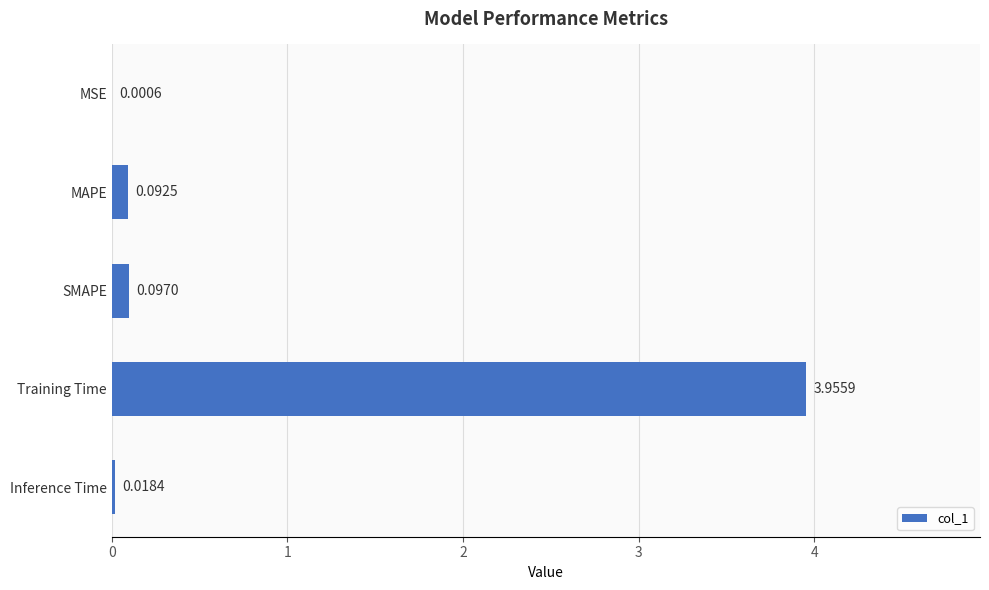

Where is the data nearest to the value 1?

SMAPE